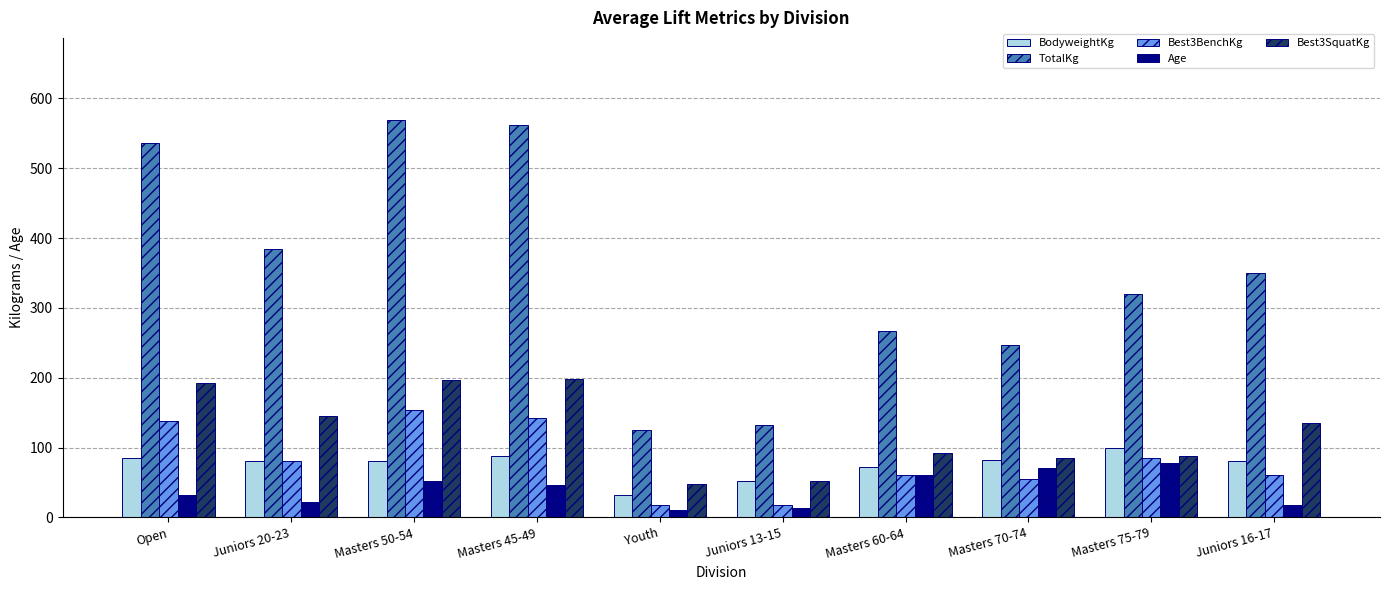

What is the label of the 3rd bar from the left?

Masters 50-54